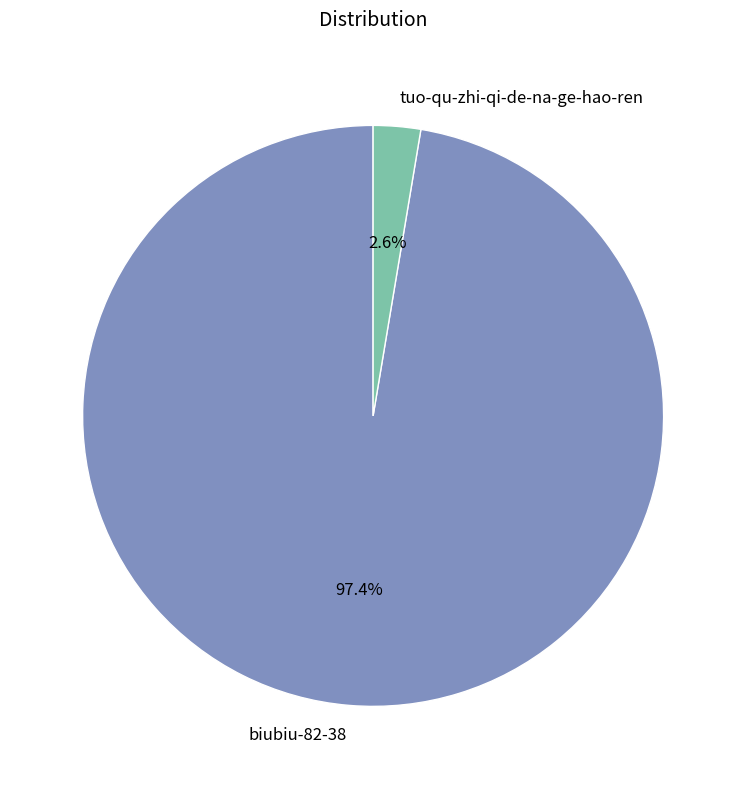

Is the sum of biubiu-82-38 and tuo-qu-zhi-qi-de-na-ge-hao-ren greater than half?

Yes